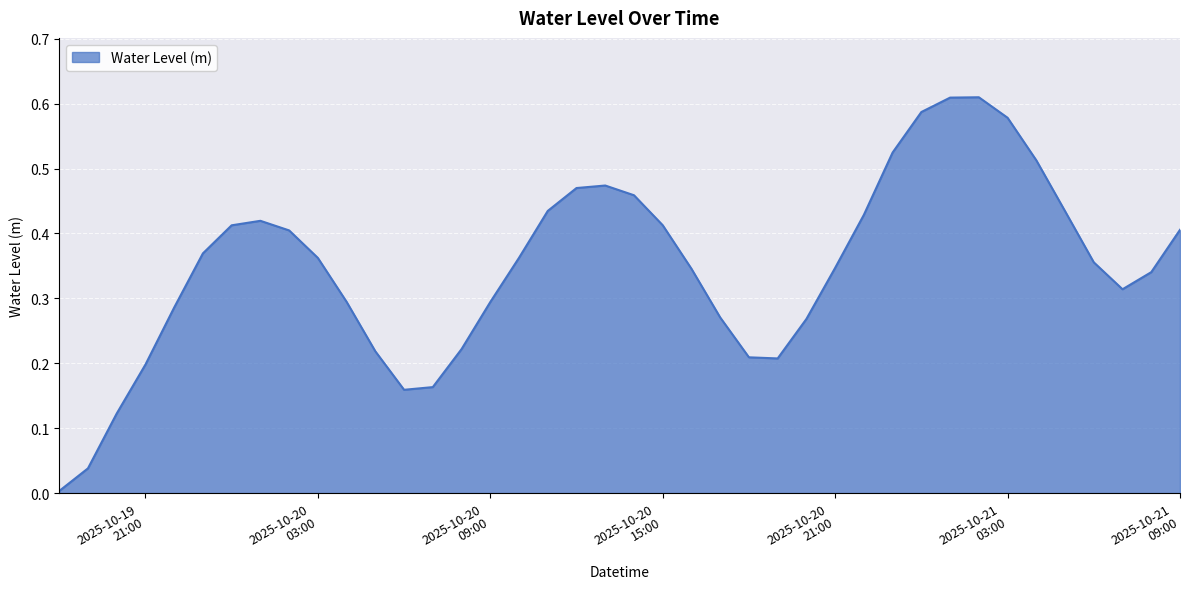

What is the value of the 34th point from the left?

0.6